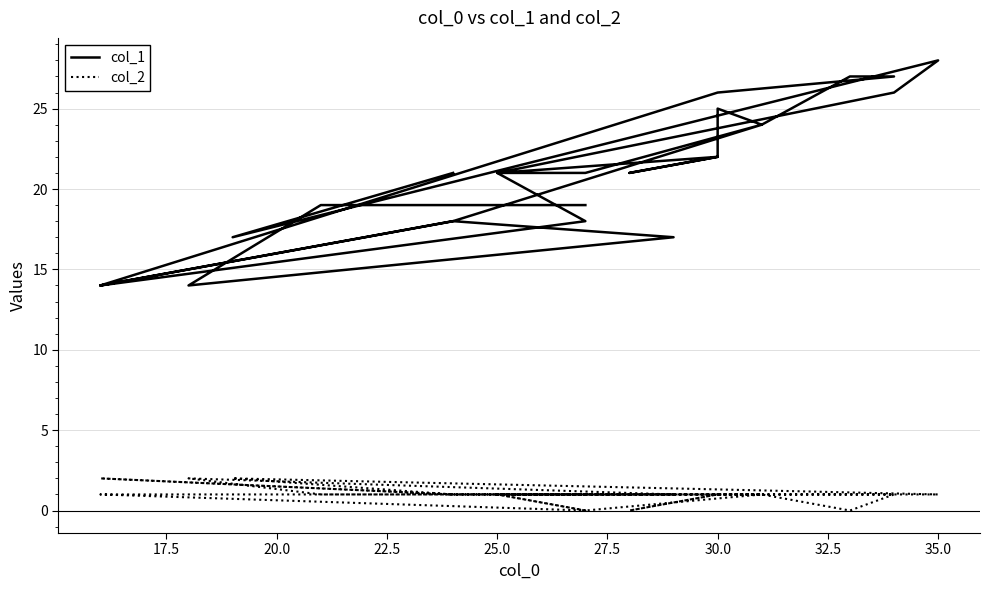

At how many categories does at least one series exceed 6?

25